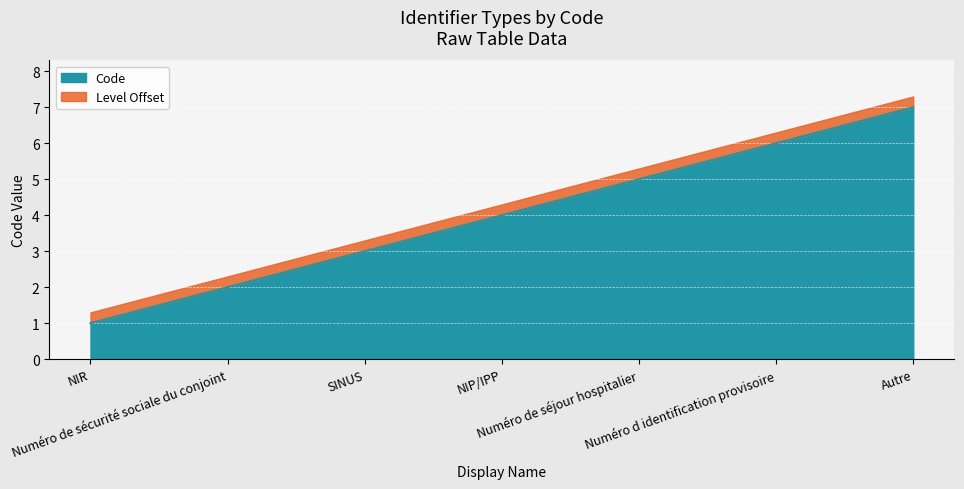

Which has a higher value, Numéro de sécurité sociale du conjoint or NIR?

Numéro de sécurité sociale du conjoint